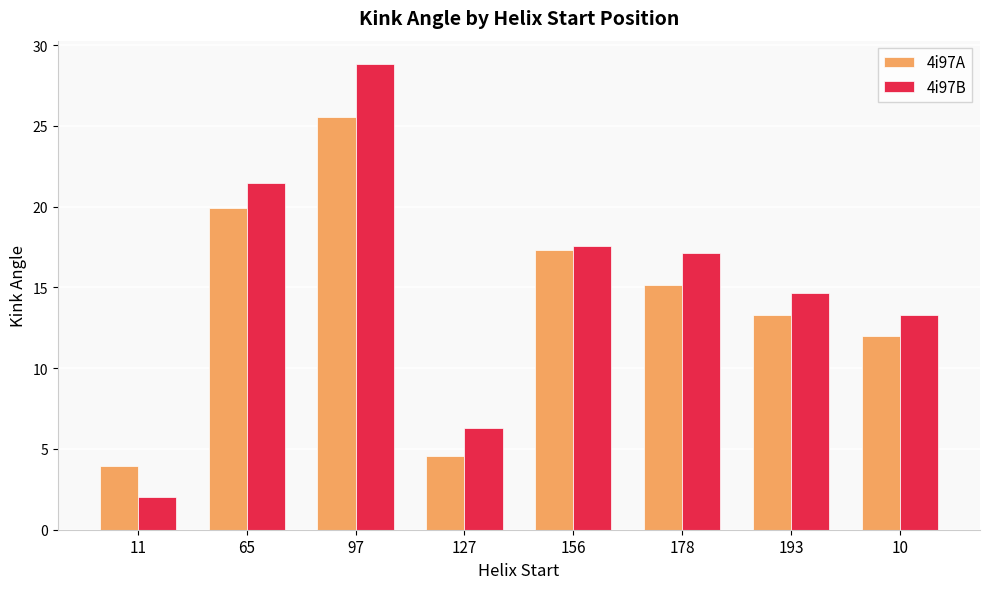

What is the difference between the second highest and minimum values in the 4i97B series?

19.4